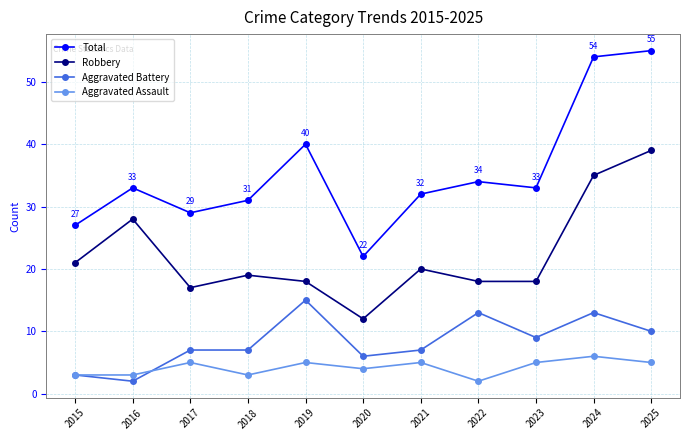

What is the difference between the Aggravated Assault values at 2020 and 2019?

1